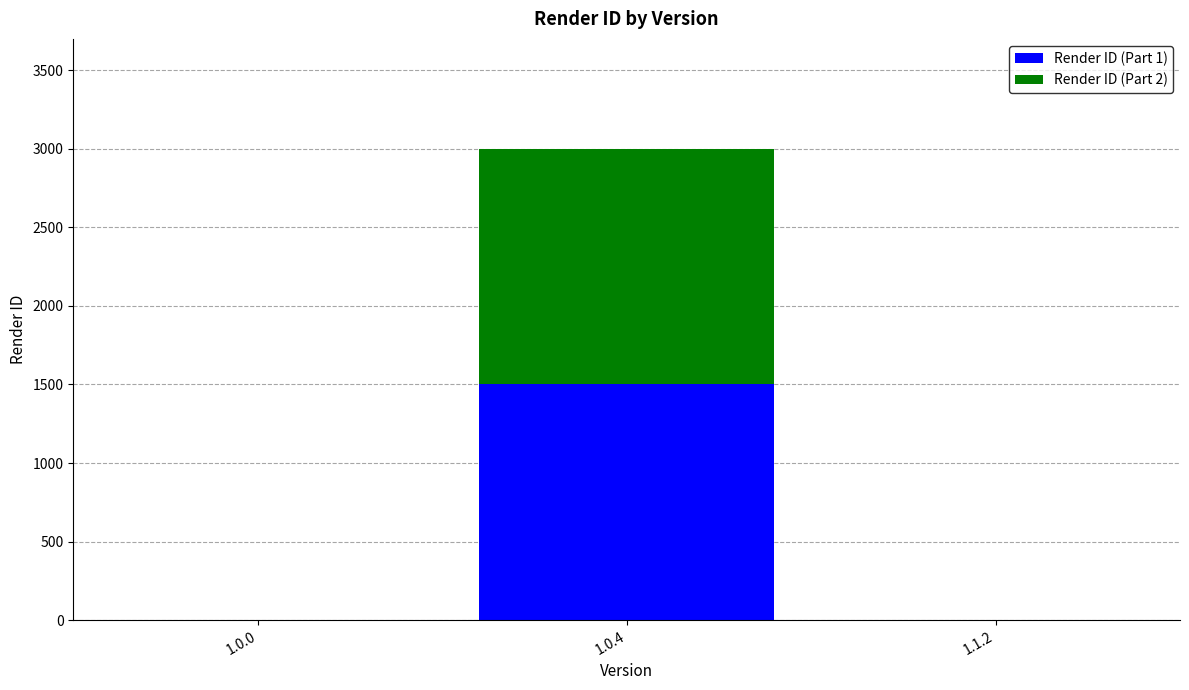

Reading left to right, transcribe the values for Render ID (Part 1).

1.0.0=0	1.0.4=1500	1.1.2=0